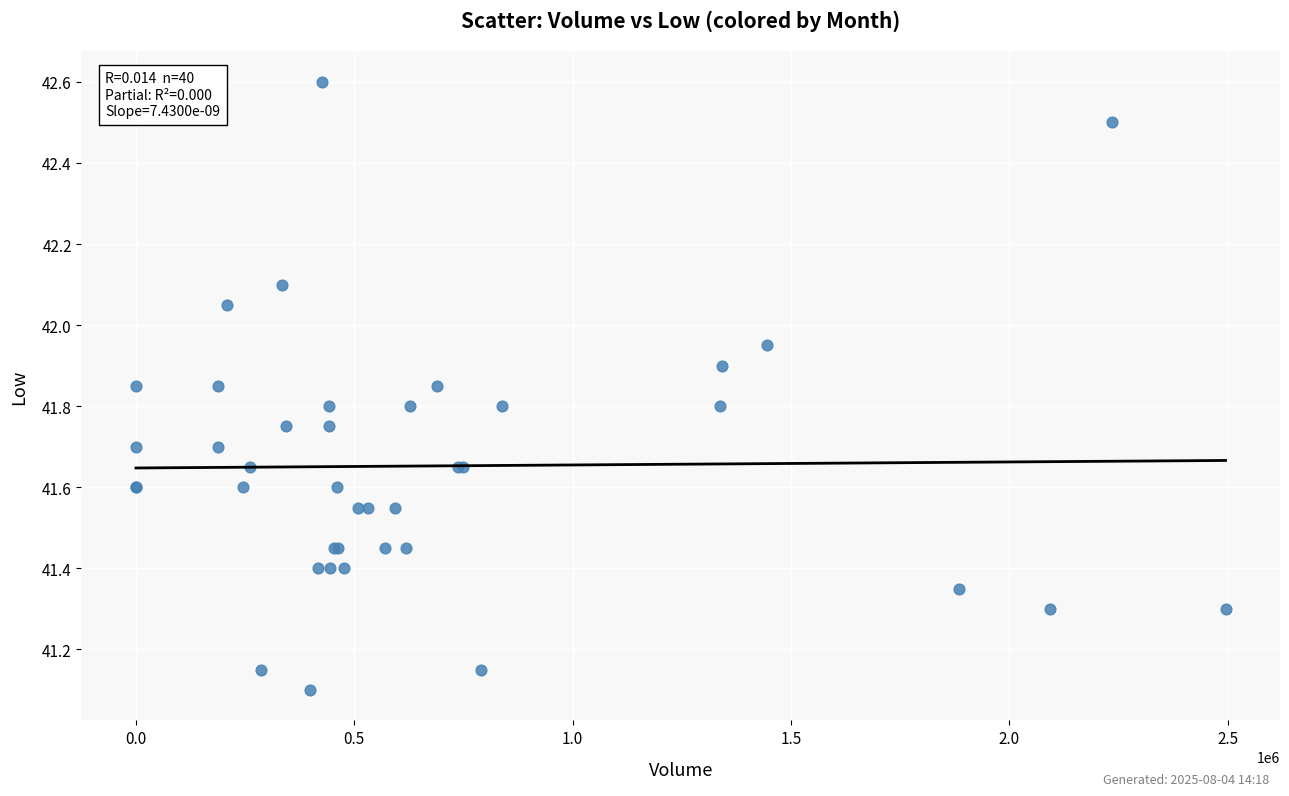

What Y value in the scatter plot is closest to 41?

41.1